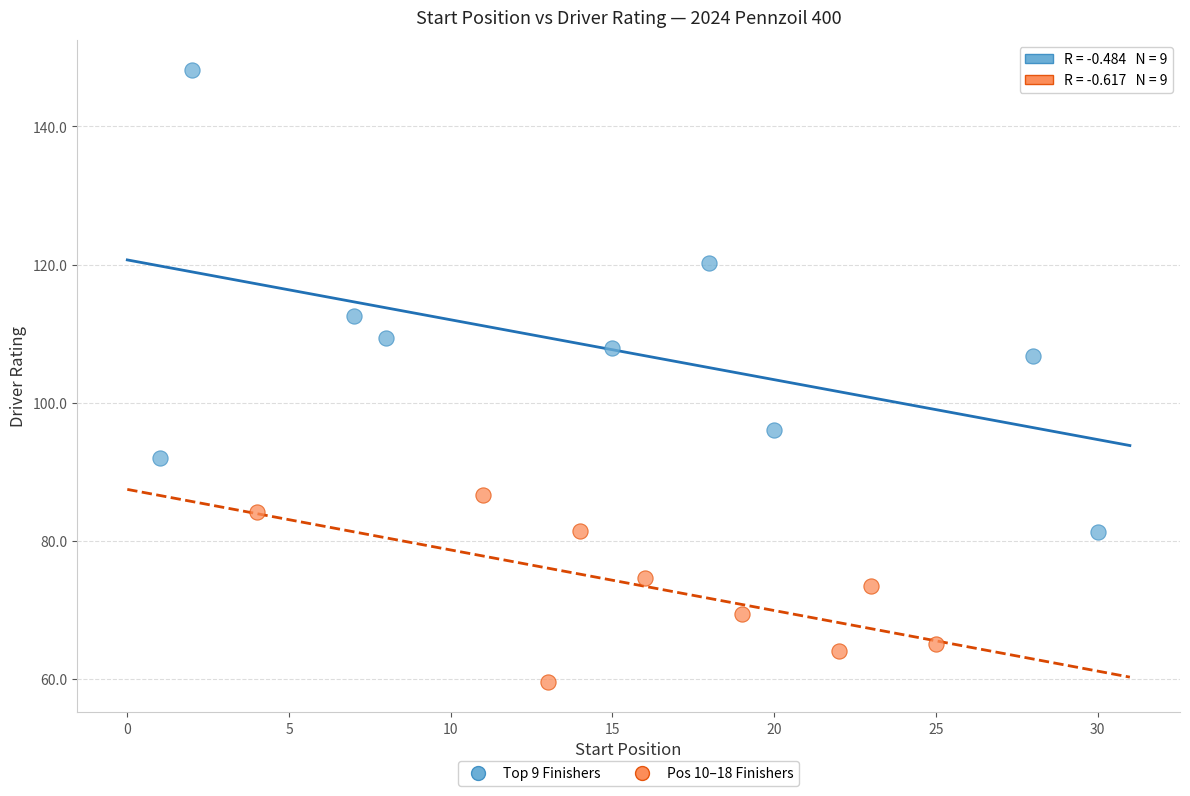

Which series reaches the minimum Y coordinate?

Pos 10–18 Finishers